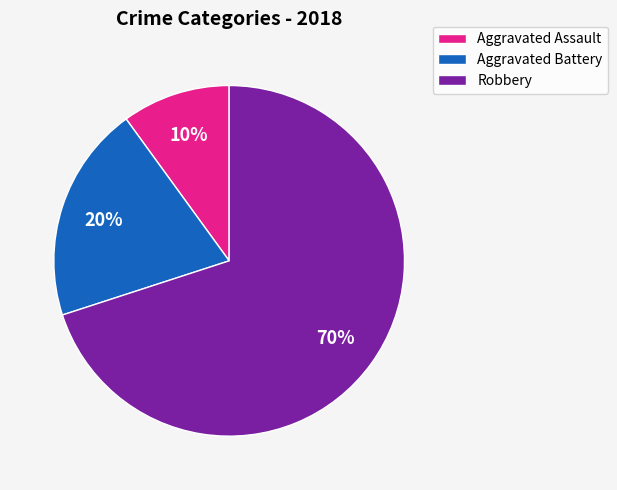

Which has a higher value, Aggravated Battery or Aggravated Assault?

Aggravated Battery